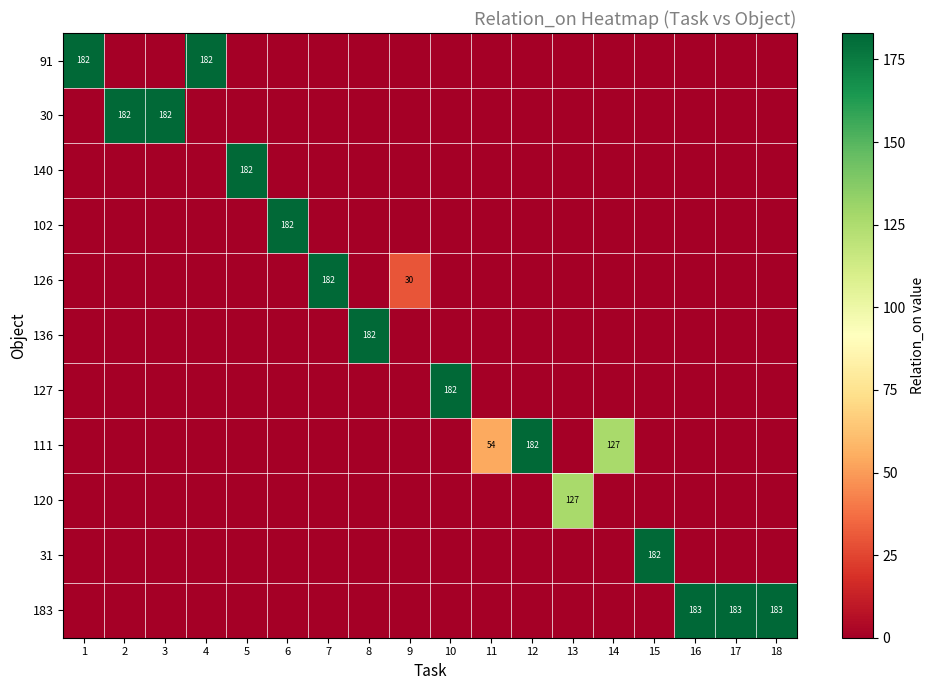

At 18, list the series in order from largest to smallest.

183, 91, 30, 140, 102, 126, 136, 127, 111, 120, 31